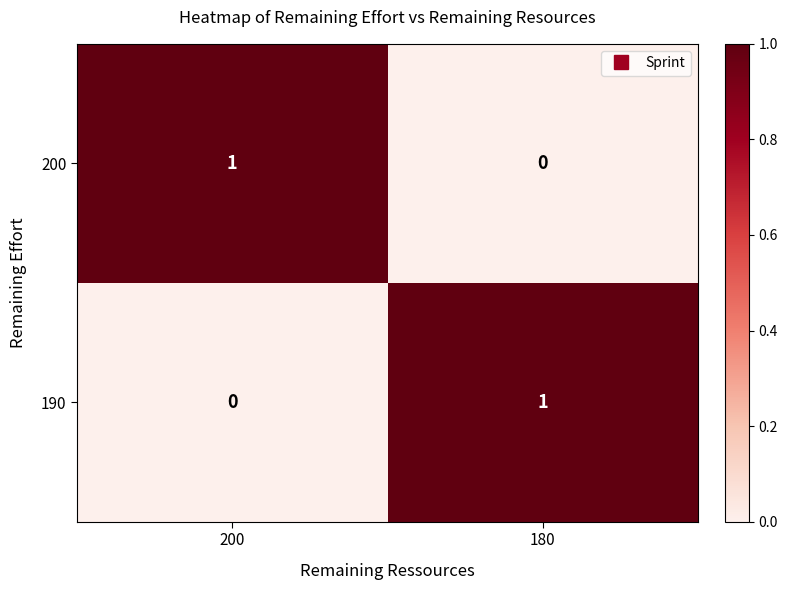

Reading left to right, transcribe all the data shown in this chart.

200: 1	0
190: 0	1